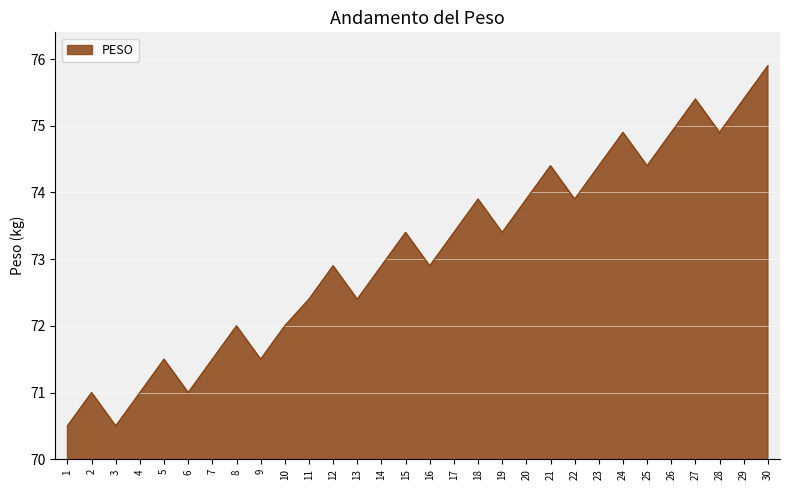

What is the greatest value displayed?

75.9